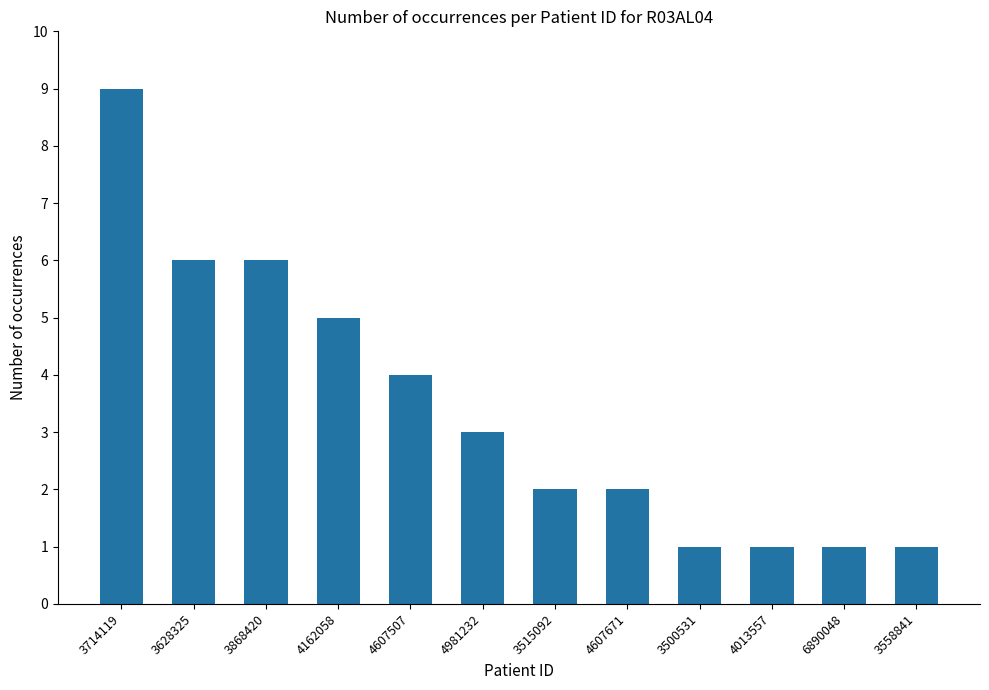

What is the greatest value displayed?

9